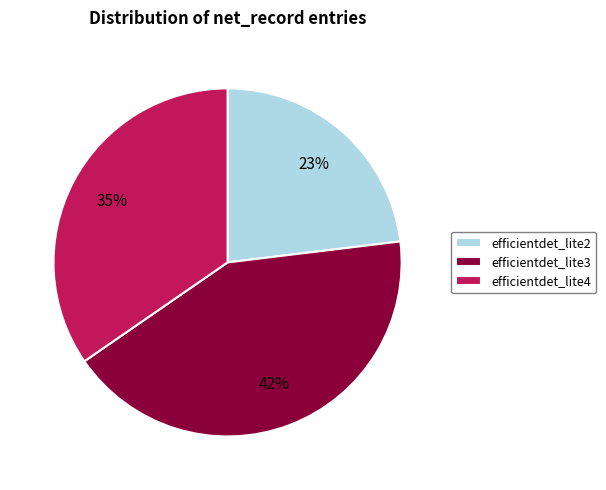

Is it true that efficientdet_lite3 is 42% of the pie?

True